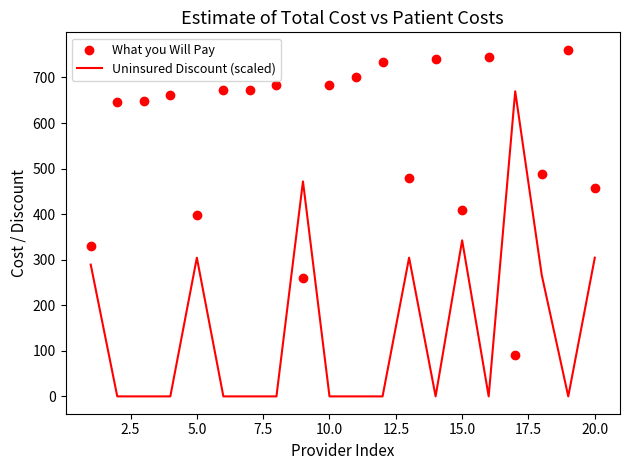

Which series contains the highest Y value?

What you Will Pay